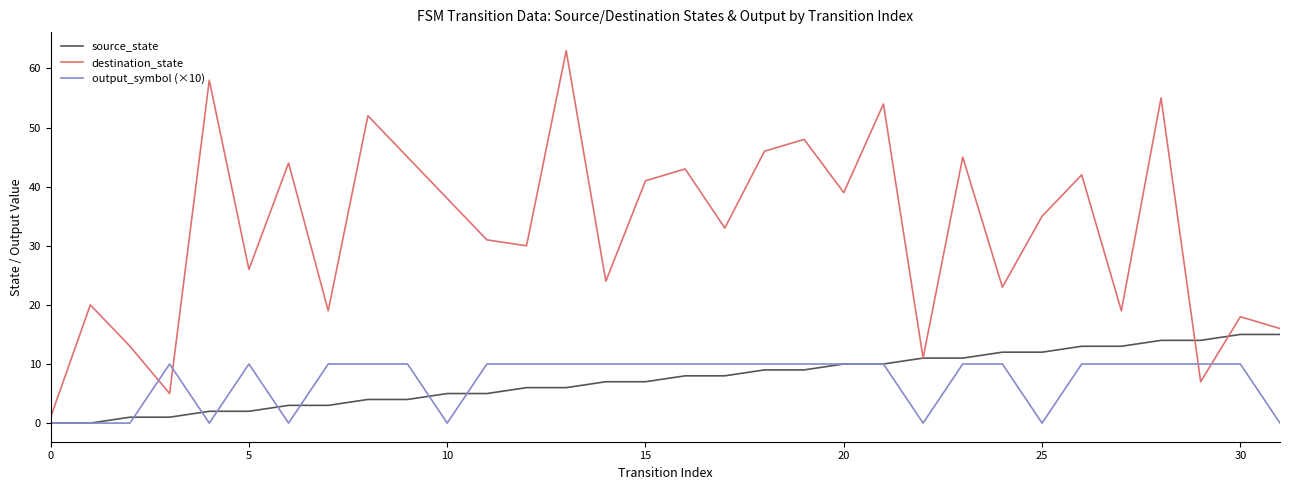

What is the greatest value displayed?

63